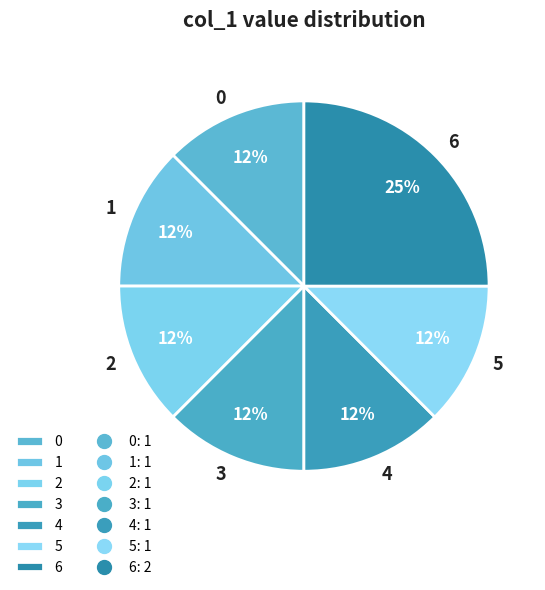

What is the largest slice in the pie chart?

6